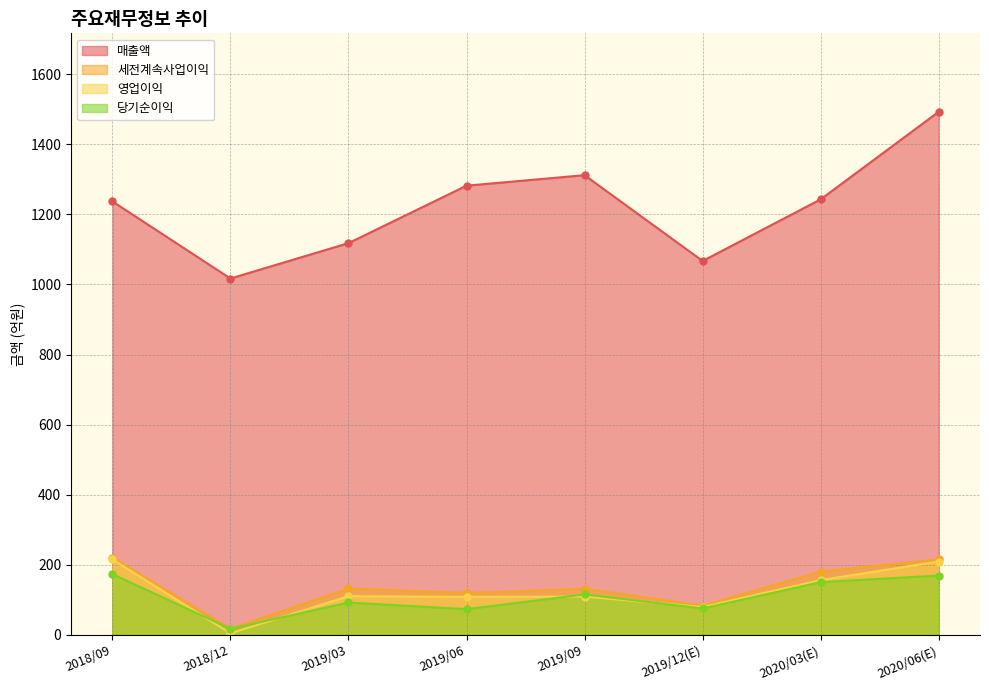

What is the difference between the highest and lowest values at 2019/12(E)?

992